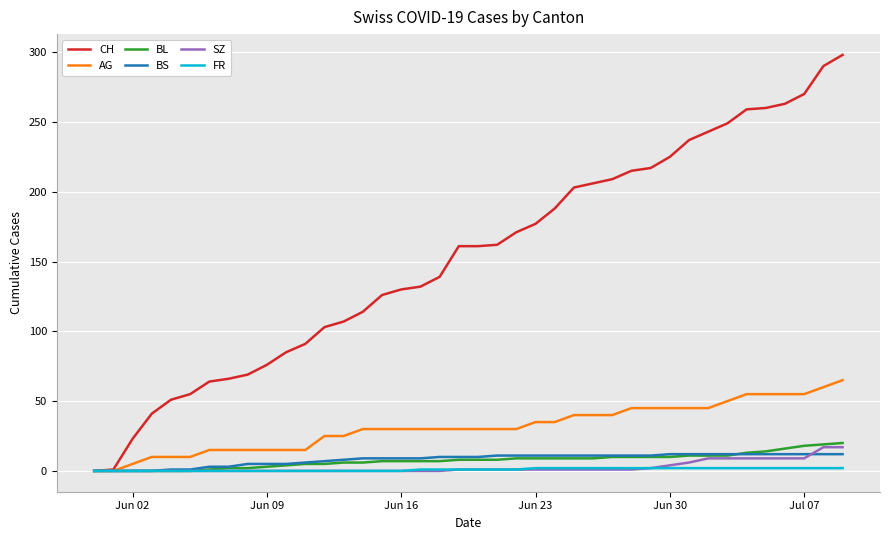

Which series has the widest spread of values?

CH